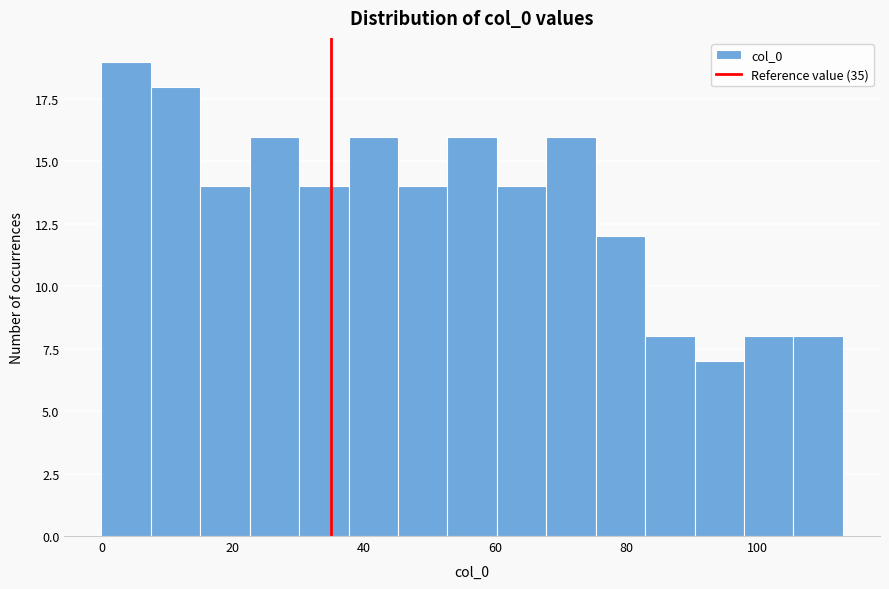

Read against the x-axis, roughly where is the centre of the tallest bar?

4